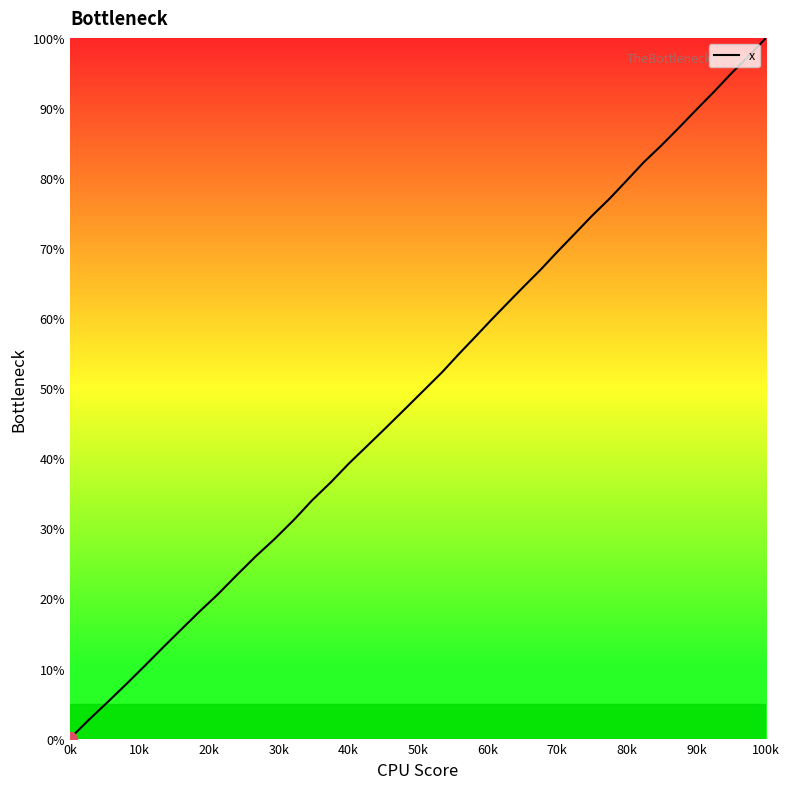

Which label corresponds to the smallest value in the chart?

0k